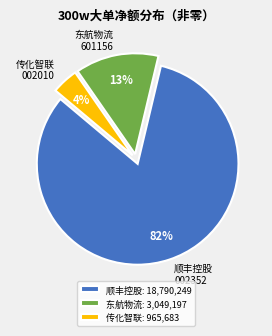

Is it true that 东航物流 601156 is 13% of the pie?

True